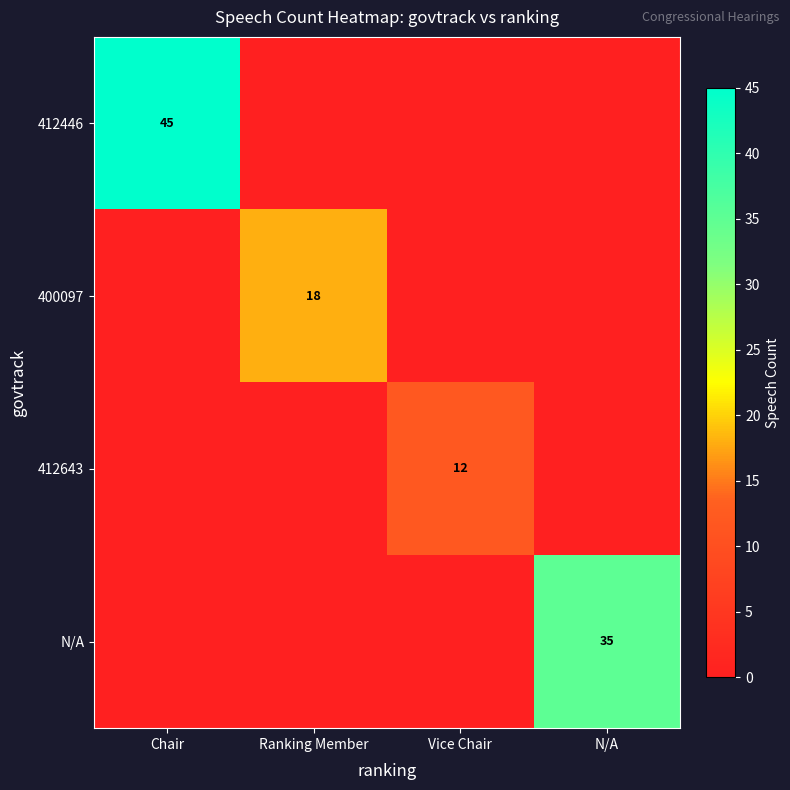

At which category is the sum across all series the highest?

Chair